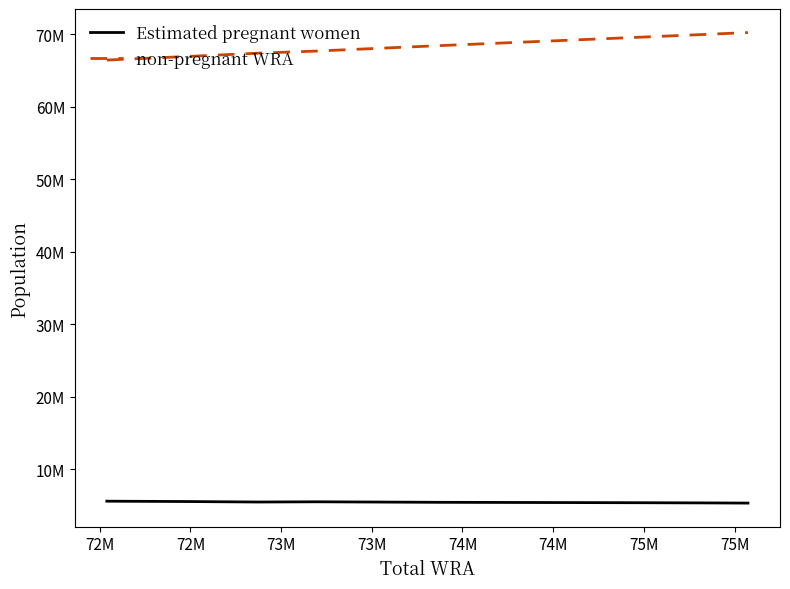

Does the chart have visible grid lines?

No